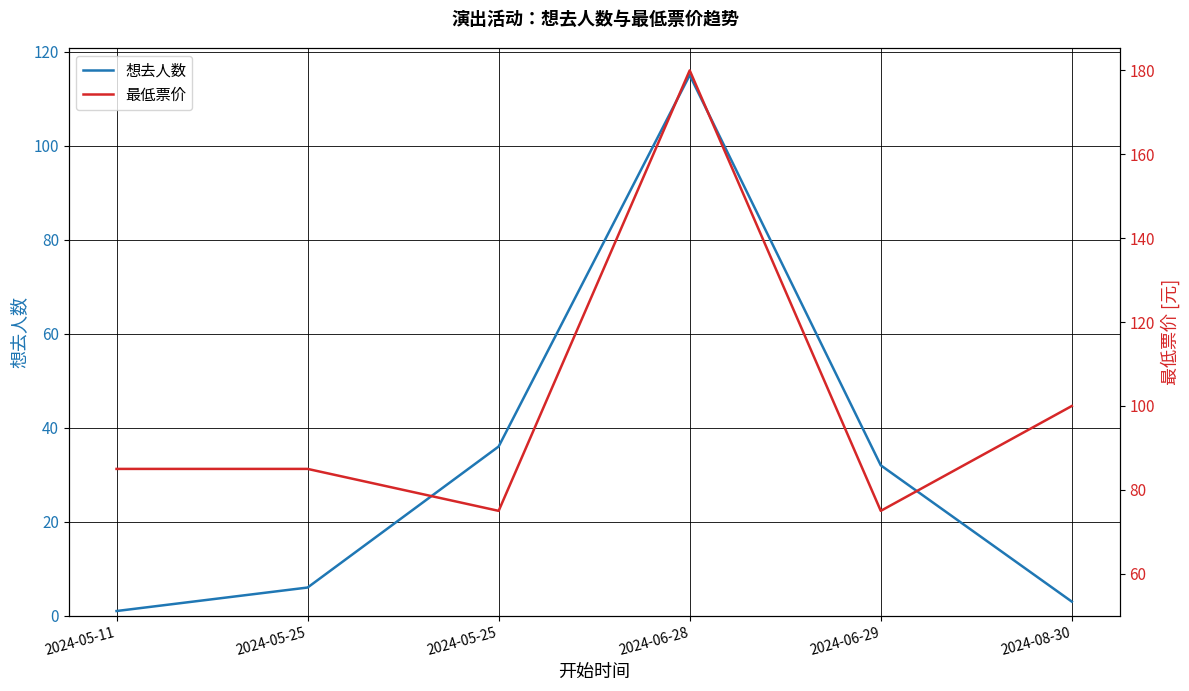

What are all the series names shown in the legend?

想去人数, 最低票价